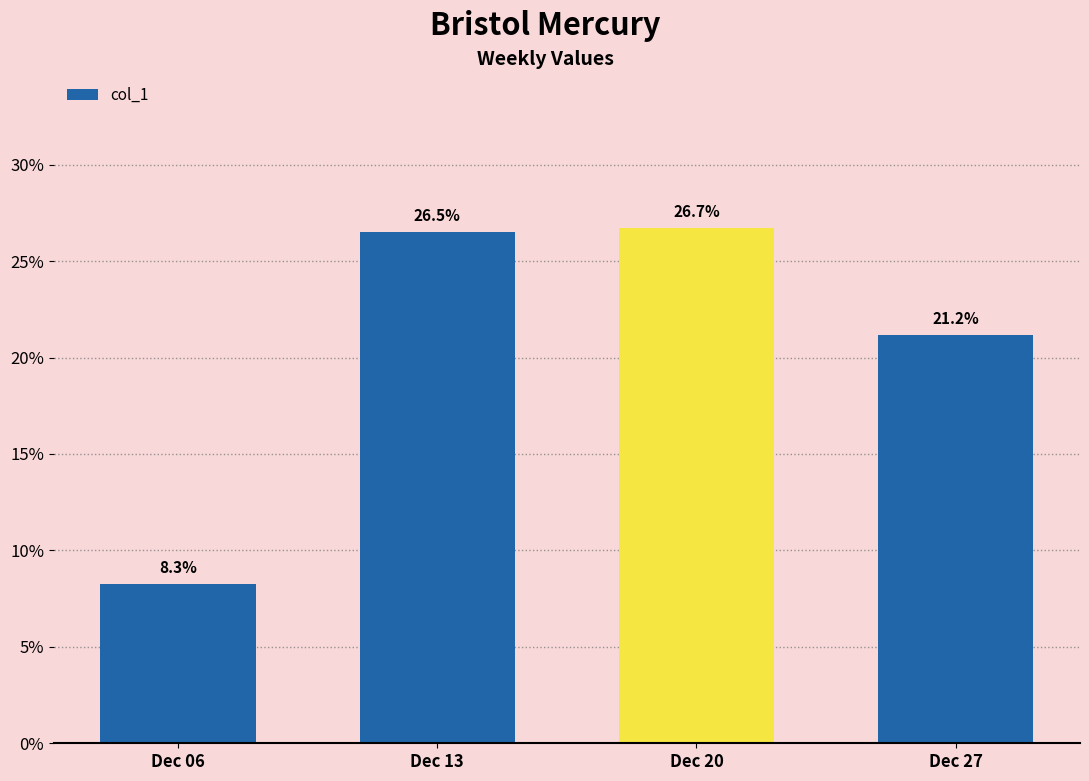

Which label corresponds to the smallest value in the chart?

Dec 06